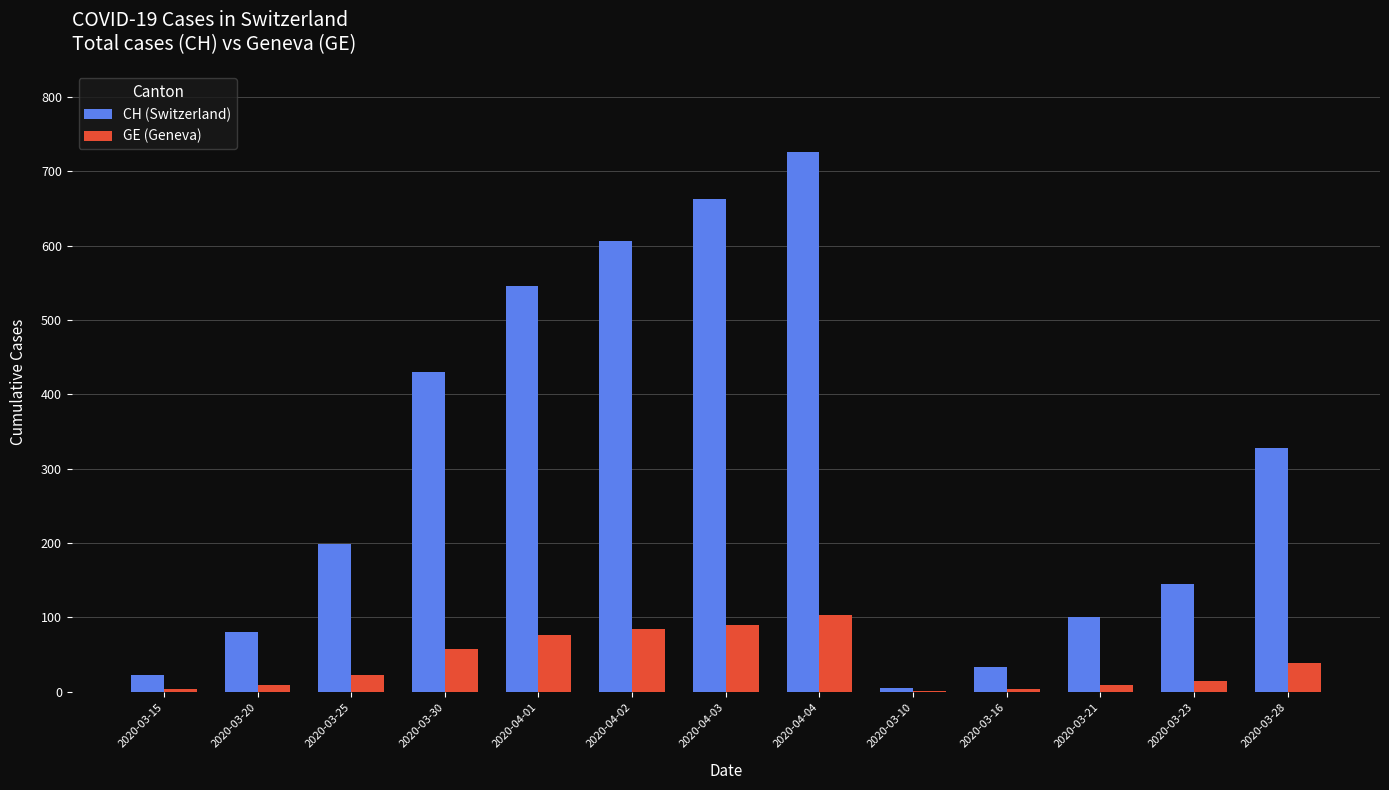

What is the approximate value of GE (Geneva) at 2020-03-30, to the nearest 50?

50